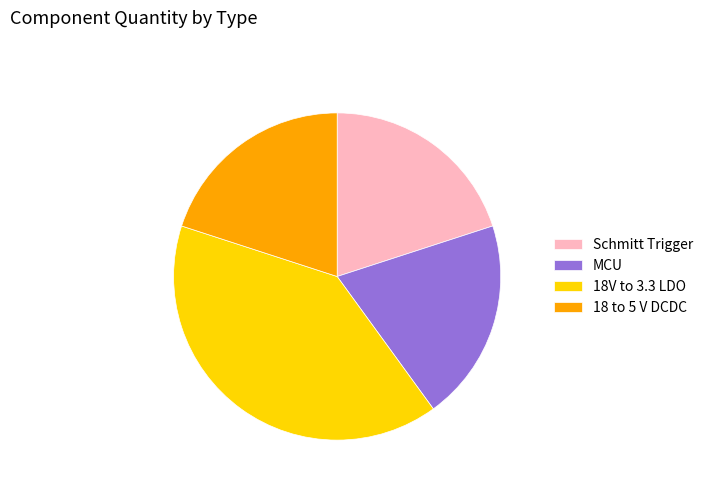

How many slices are in this pie chart?

4